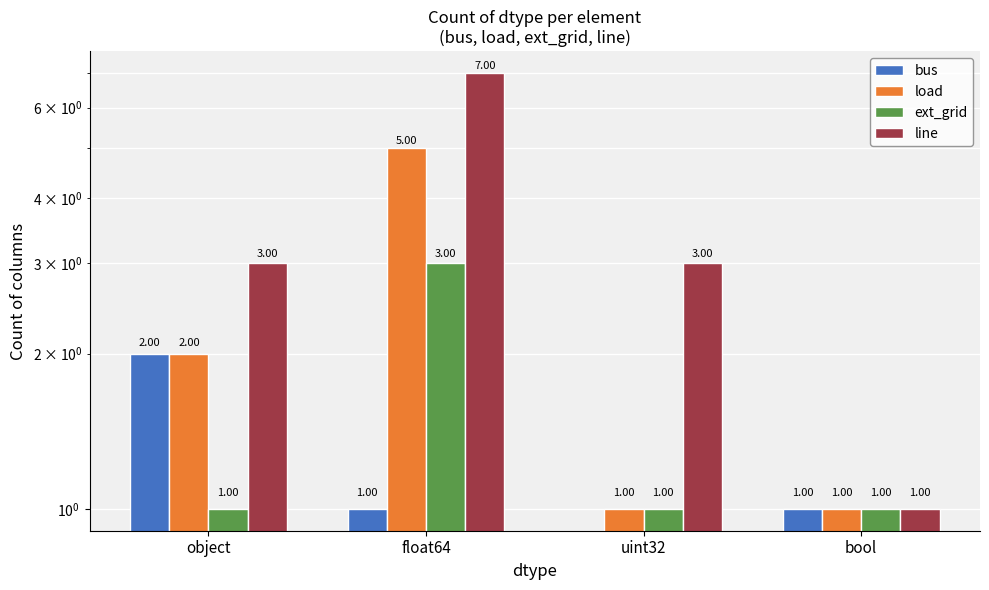

Between float64 and bool, which is larger?

float64